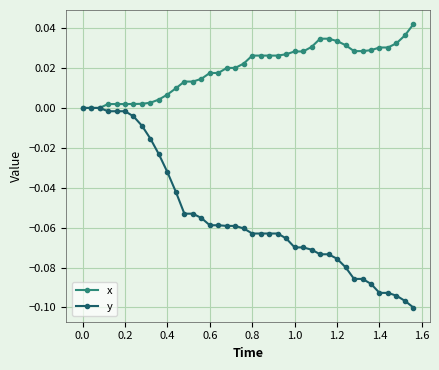

Which series has the largest total across all categories?

x